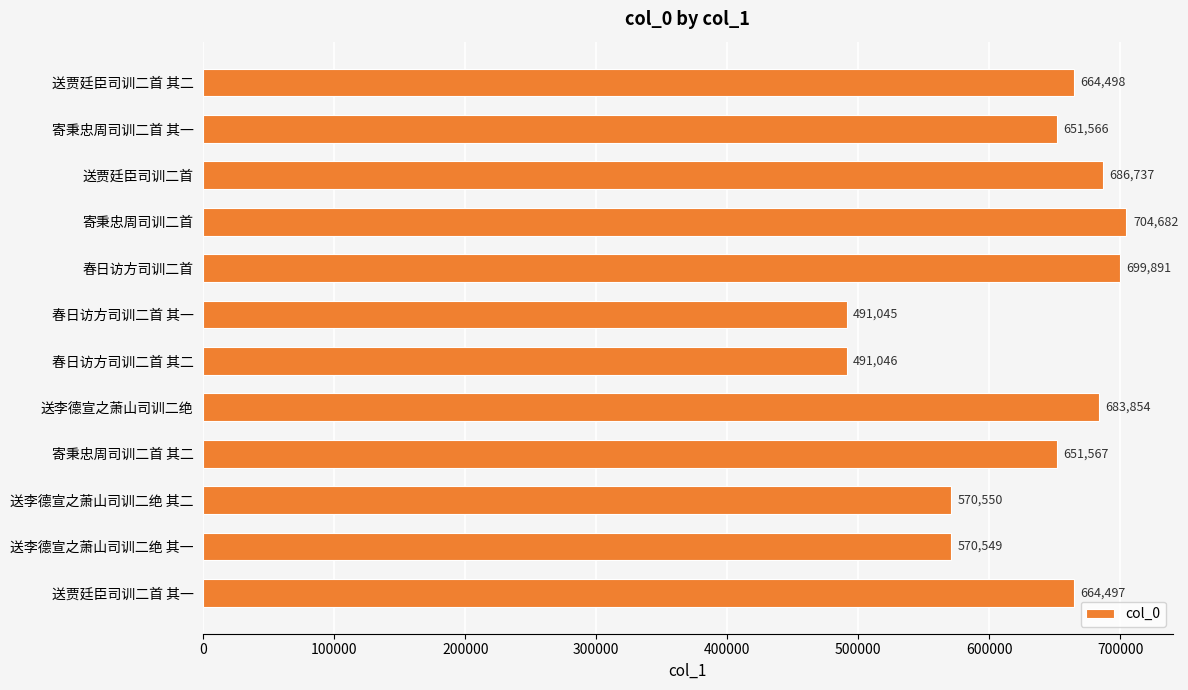

What is the difference between the second highest and second lowest values?

208845